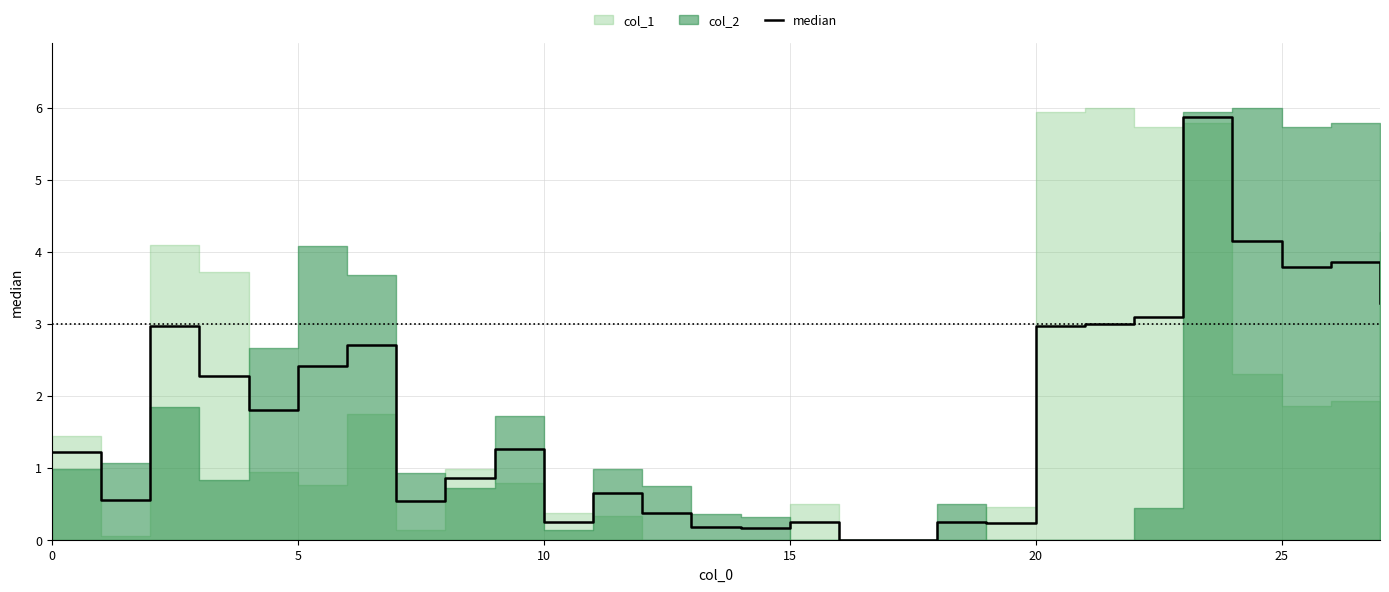

How many data points are above 1?

15